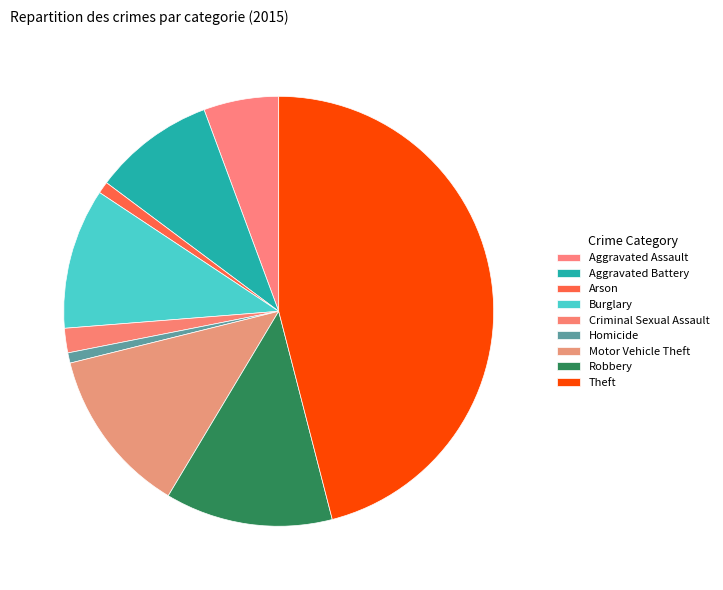

How many slices are in this pie chart?

9